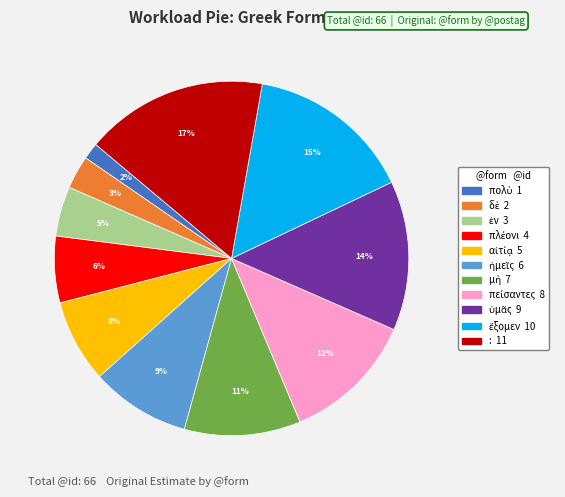

To the nearest percent, what portion does : represent?

17%